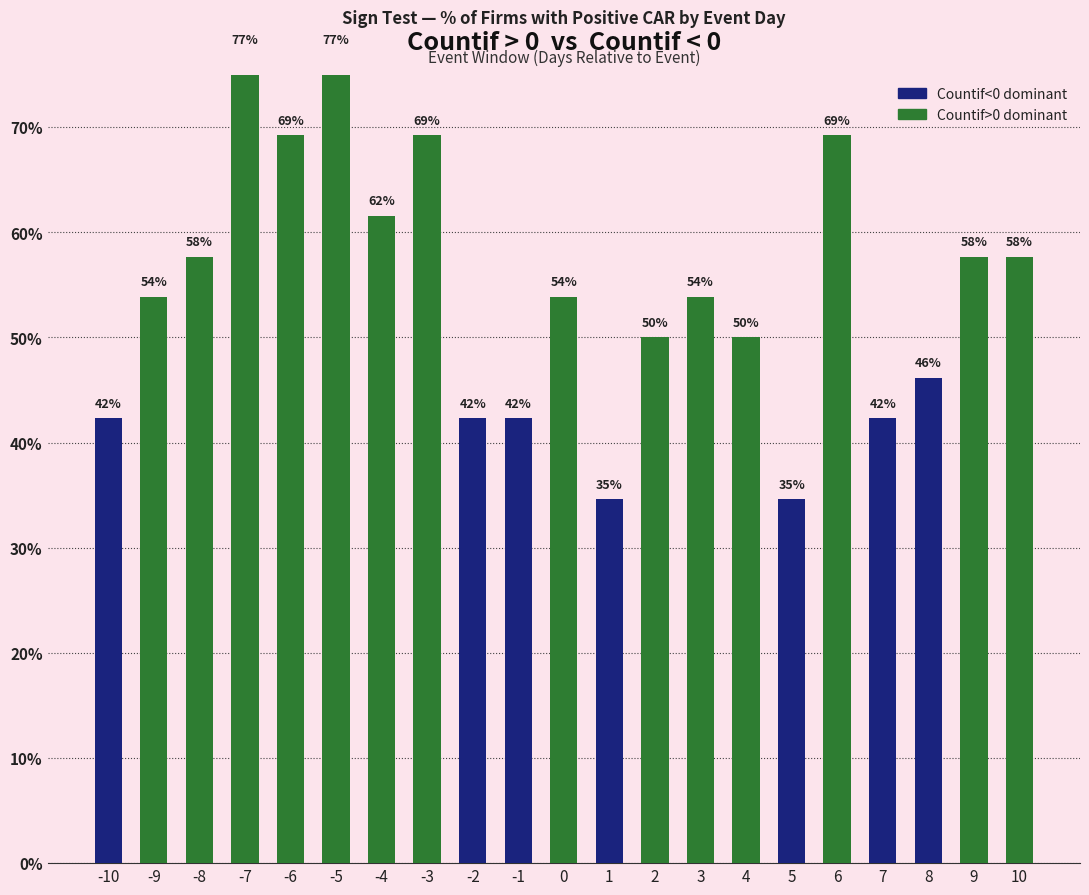

How many bars are there in total?

21